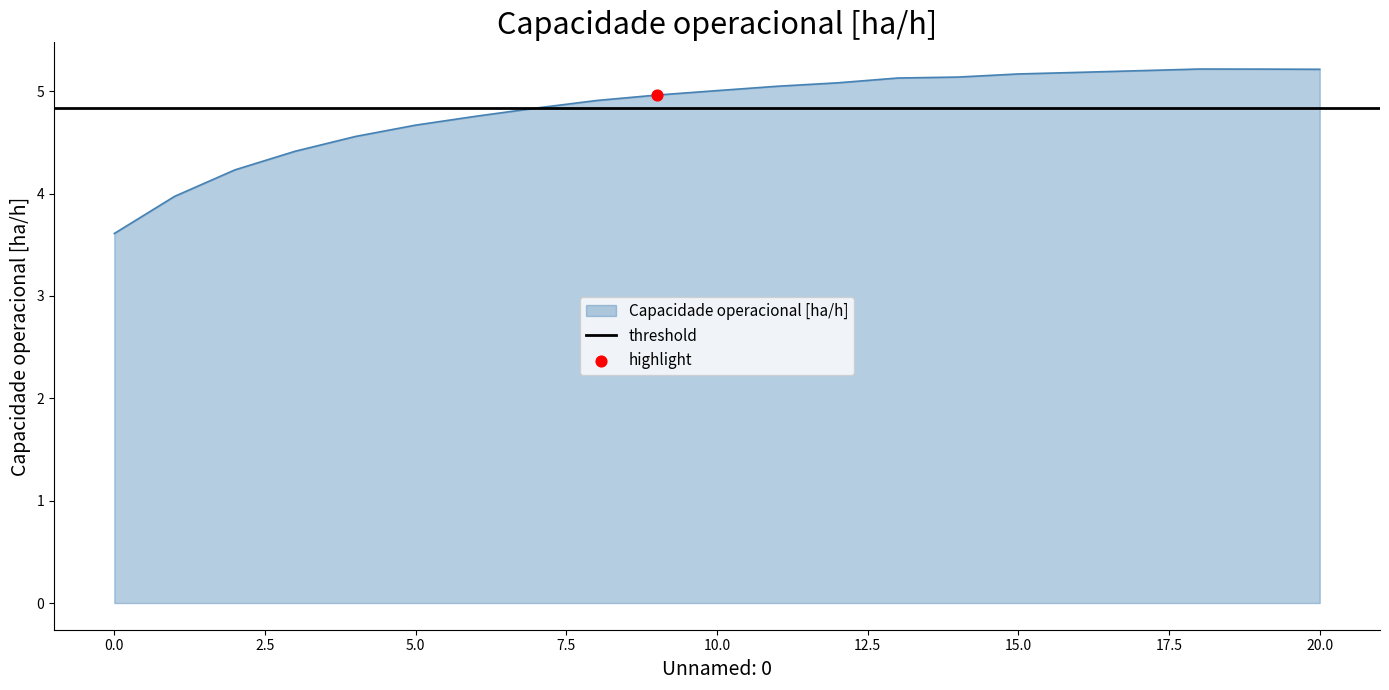

Which has a higher value, 14 or 15?

15